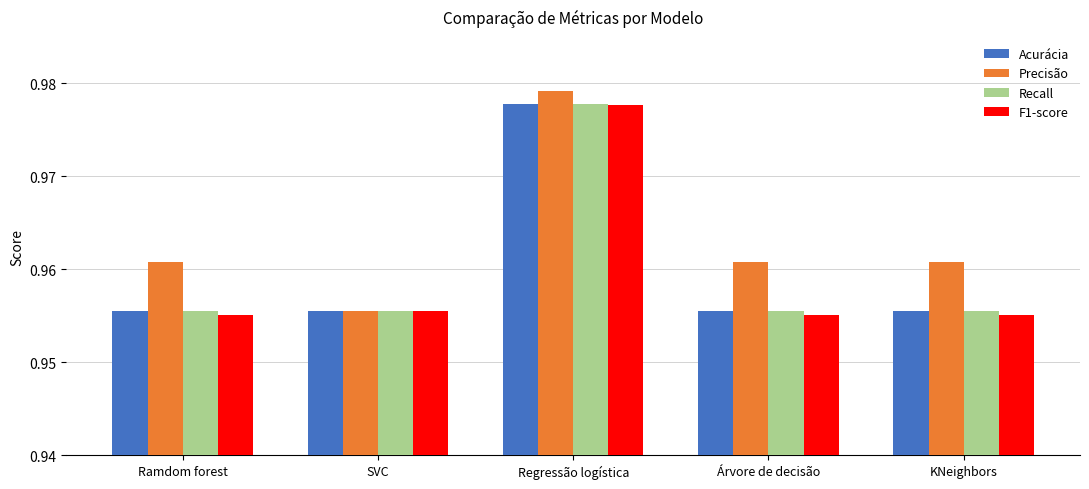

What is the label of the 2nd bar from the left?

SVC